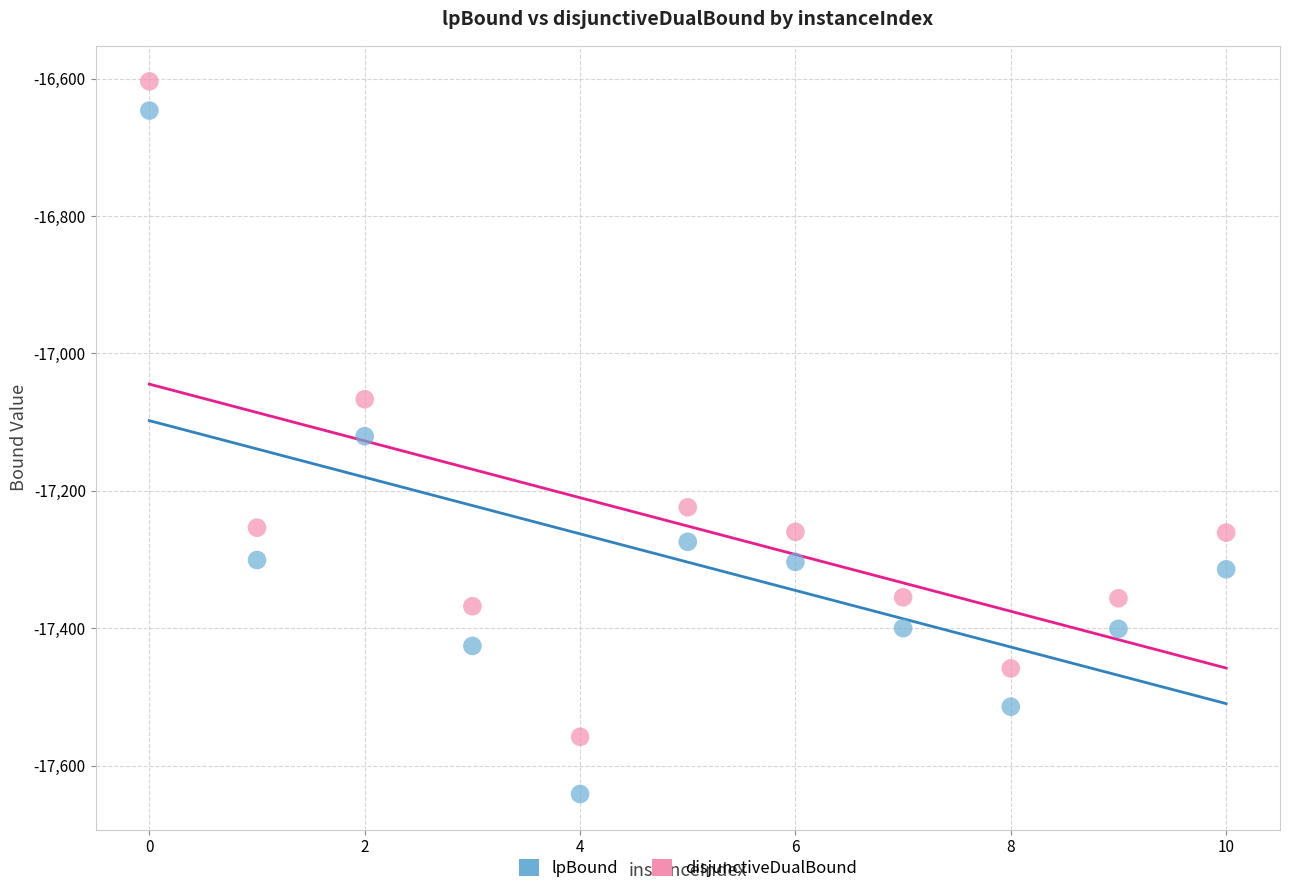

What is the X range (max minus min) for the scatter plot?

10.0